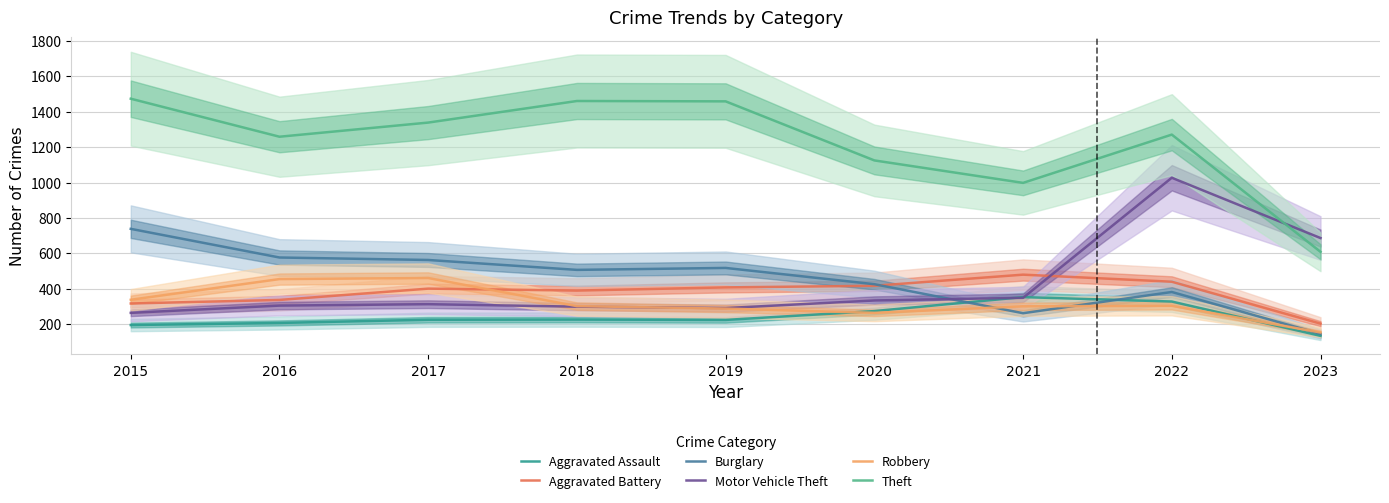

What is the value of the Theft point at the 8th from the left?

1271